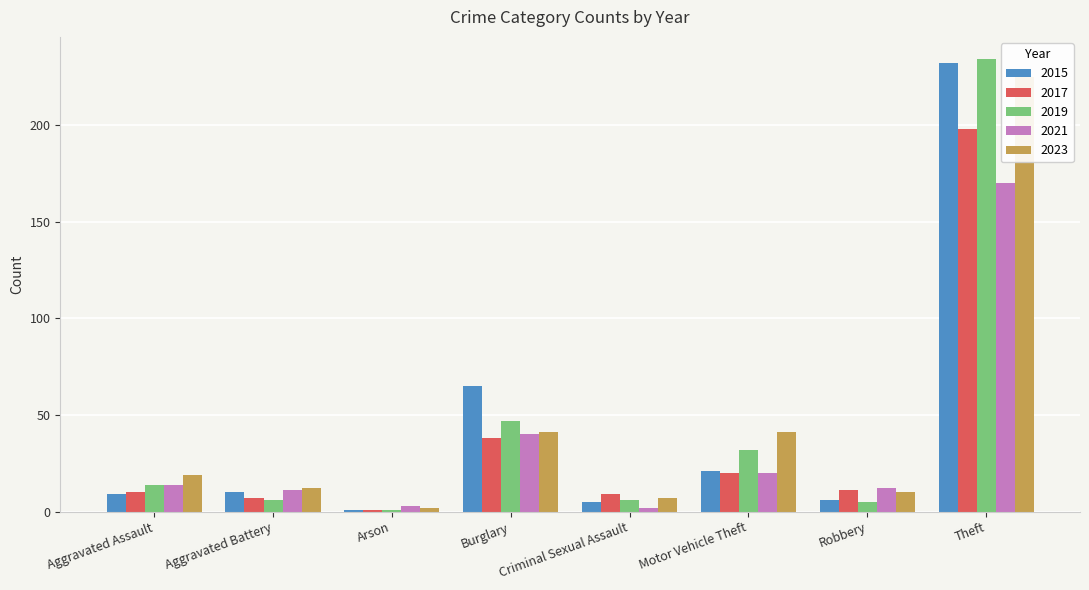

What are all the series names shown in the legend?

2015, 2017, 2019, 2021, 2023